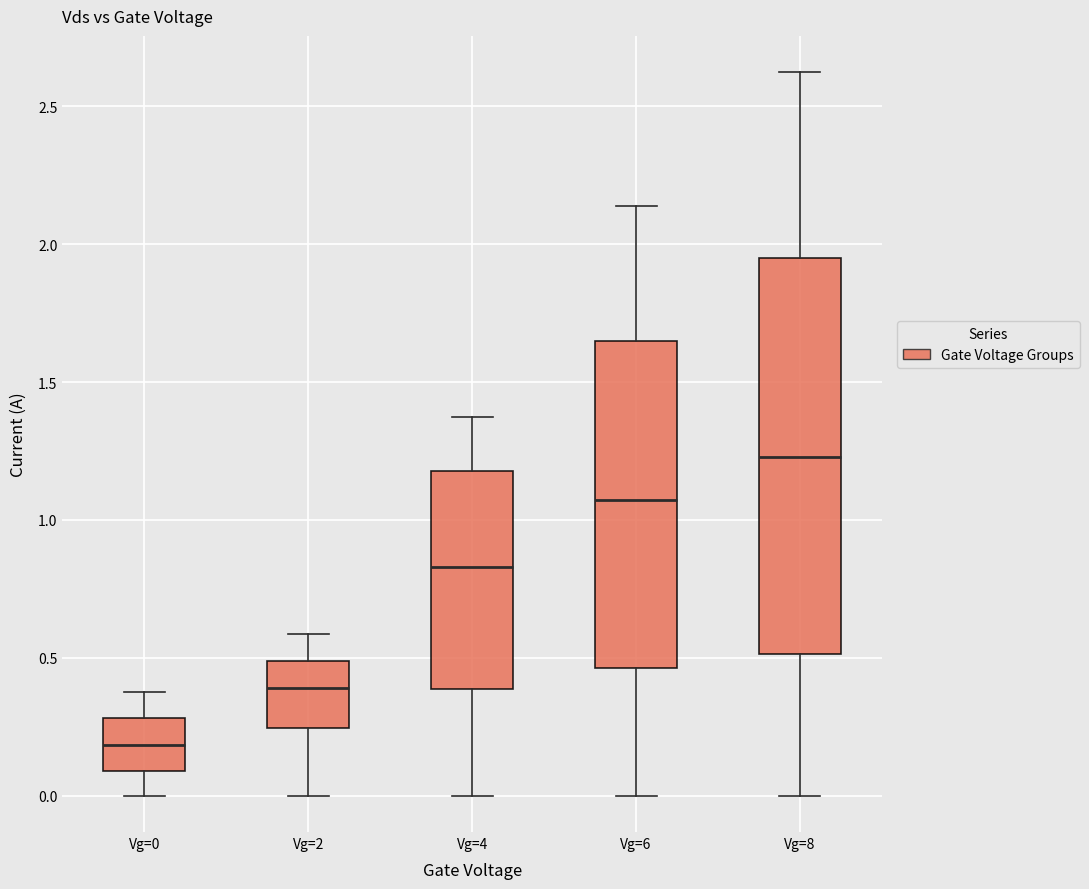

Reading left to right, read every box against the y-axis: the position of its median line, the range the box covers, and the ends of its whiskers. The values are not printed on the chart, so give them approximately, as read against the axis.

Vg=0: median 0.20, box 0.10 to 0.30, whiskers 0.00 to 0.40
Vg=2: median 0.40, box 0.25 to 0.50, whiskers 0.00 to 0.60
Vg=4: median 0.85, box 0.40 to 1.20, whiskers 0.00 to 1.35
Vg=6: median 1.05, box 0.45 to 1.65, whiskers 0.00 to 2.15
Vg=8: median 1.25, box 0.50 to 1.95, whiskers 0.00 to 2.60